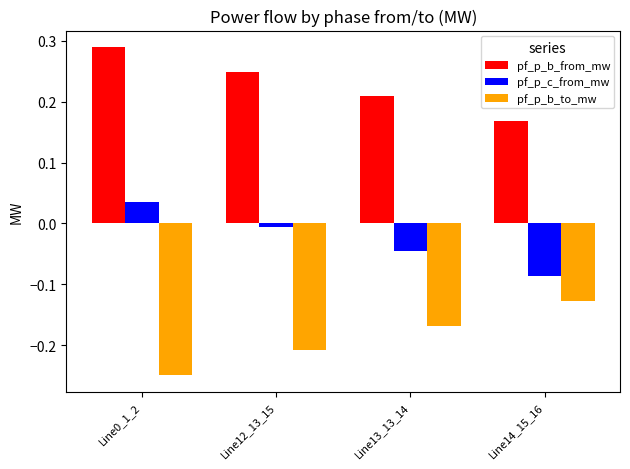

Is the value of pf_p_b_to_mw at Line13_13_14 greater than the value of pf_p_c_from_mw at Line13_13_14?

No